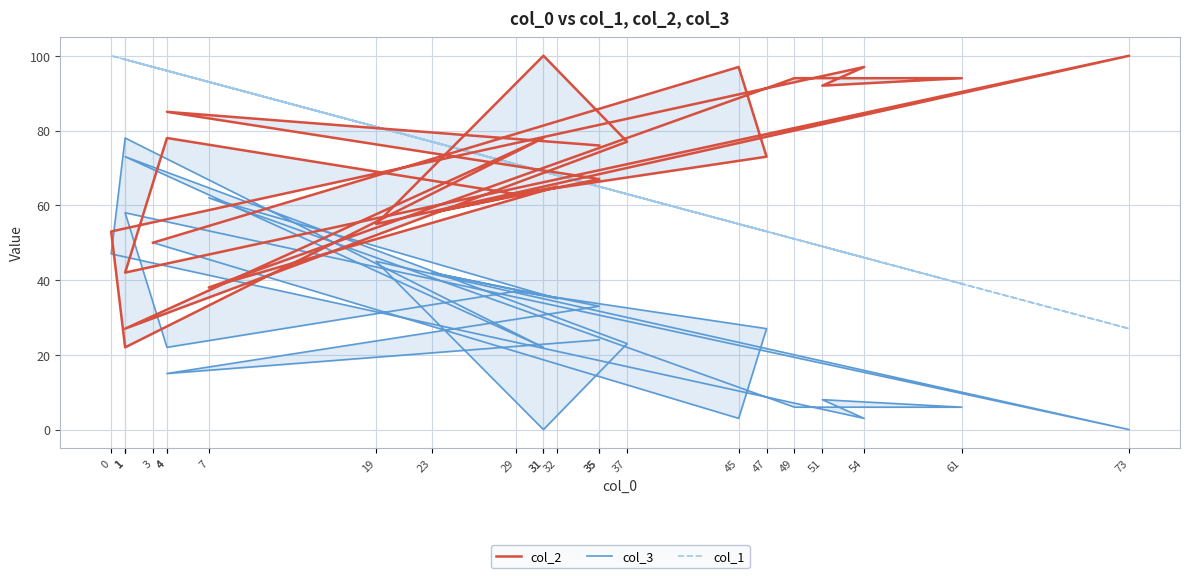

What is the maximum value shown in the chart?

100